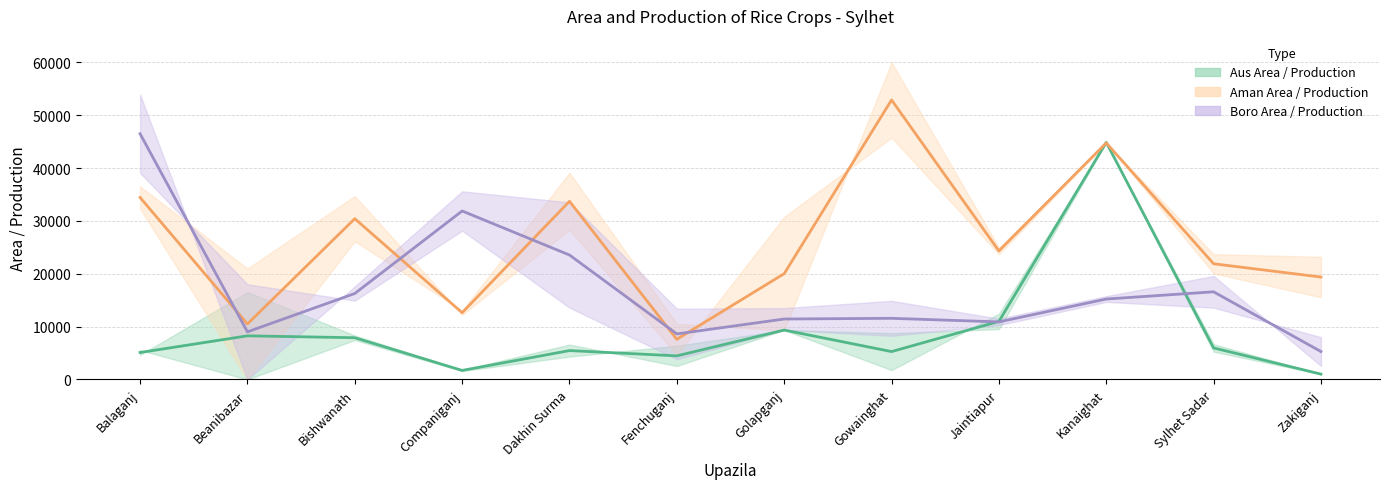

What is the smallest value displayed?

1011.0